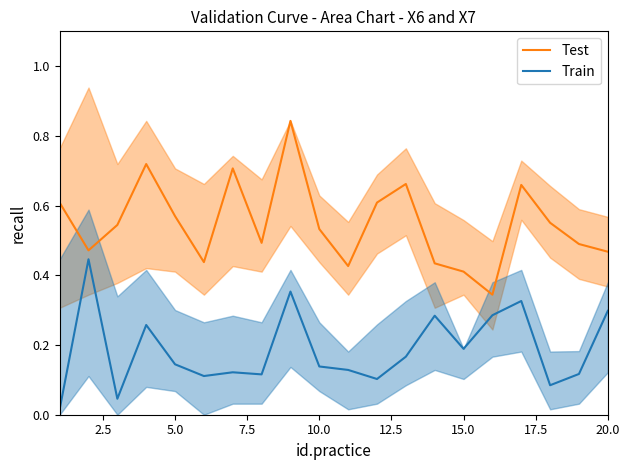

In Test, how many points are lower than both neighbors (excluding endpoints)?

5